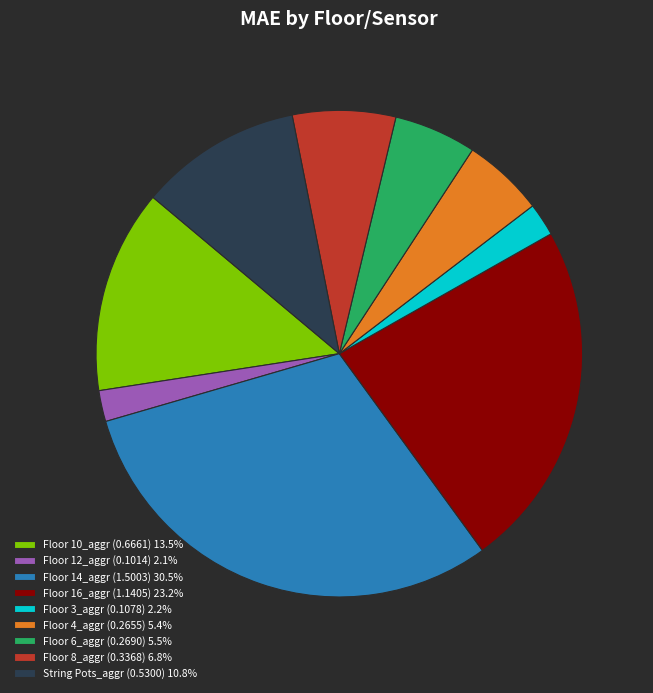

What is the largest slice in the pie chart?

Floor 14_aggr